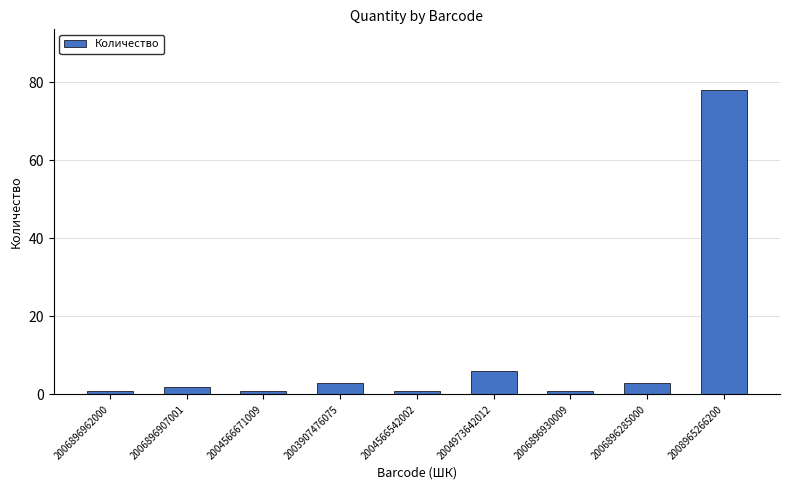

How many values are below 2?

4